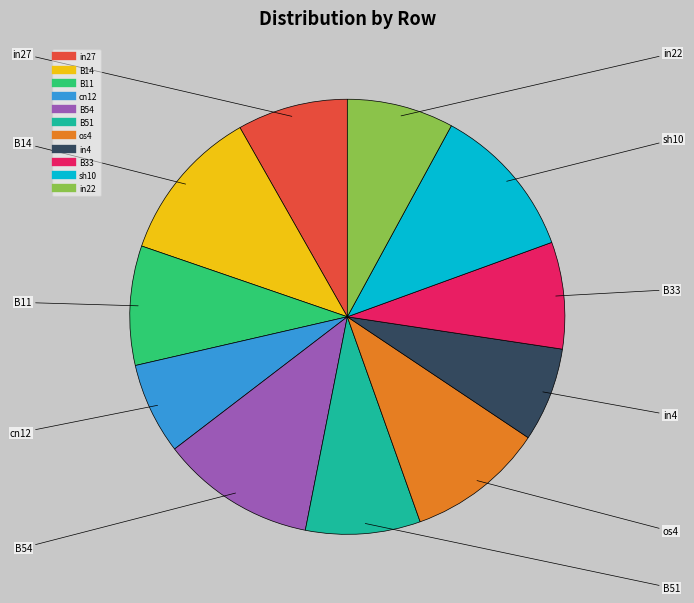

Does any single category account for the majority?

No